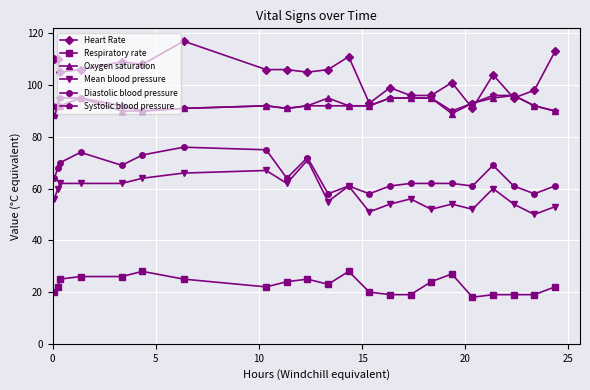

True or false: Mean blood pressure has more than 0 points higher than both neighbors.

True